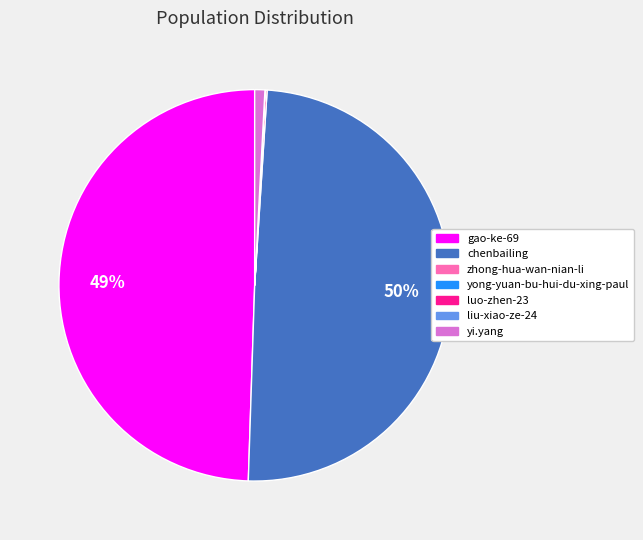

The chenbailing slice represents 38% of the pie. True or false?

False